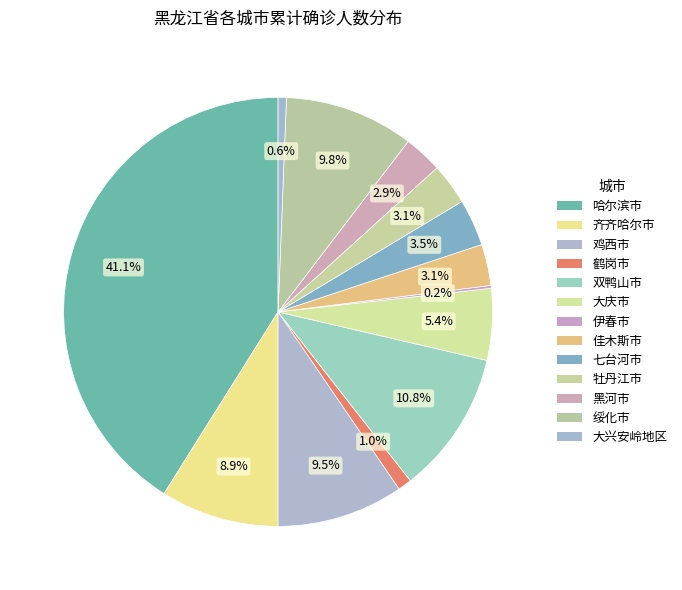

Is it true that 绥化市 is 19% of the pie?

False